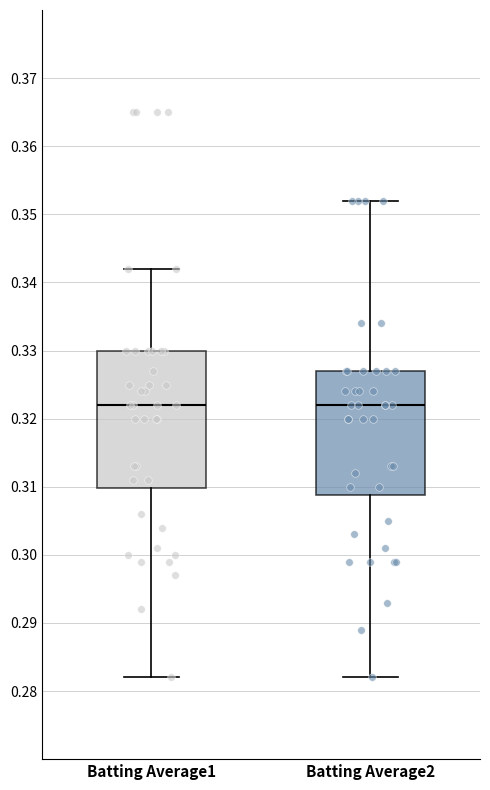

Reading left to right, read every box against the y-axis: the position of its median line, the range the box covers, and the ends of its whiskers. The values are not printed on the chart, so give them approximately, as read against the axis.

Batting Average1: median 0.322, box 0.310 to 0.330, whiskers 0.282 to 0.342
Batting Average2: median 0.322, box 0.309 to 0.327, whiskers 0.282 to 0.352